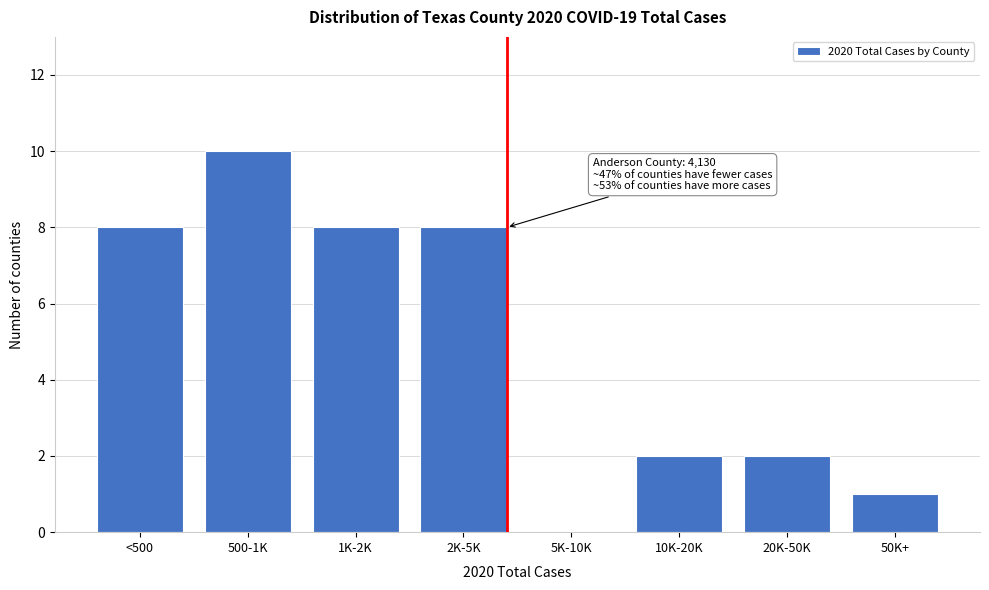

Reading left to right, what are all the values shown in this chart?

<500=8	500-1K=10	1K-2K=8	2K-5K=8	5K-10K=0	10K-20K=2	20K-50K=2	50K+=1